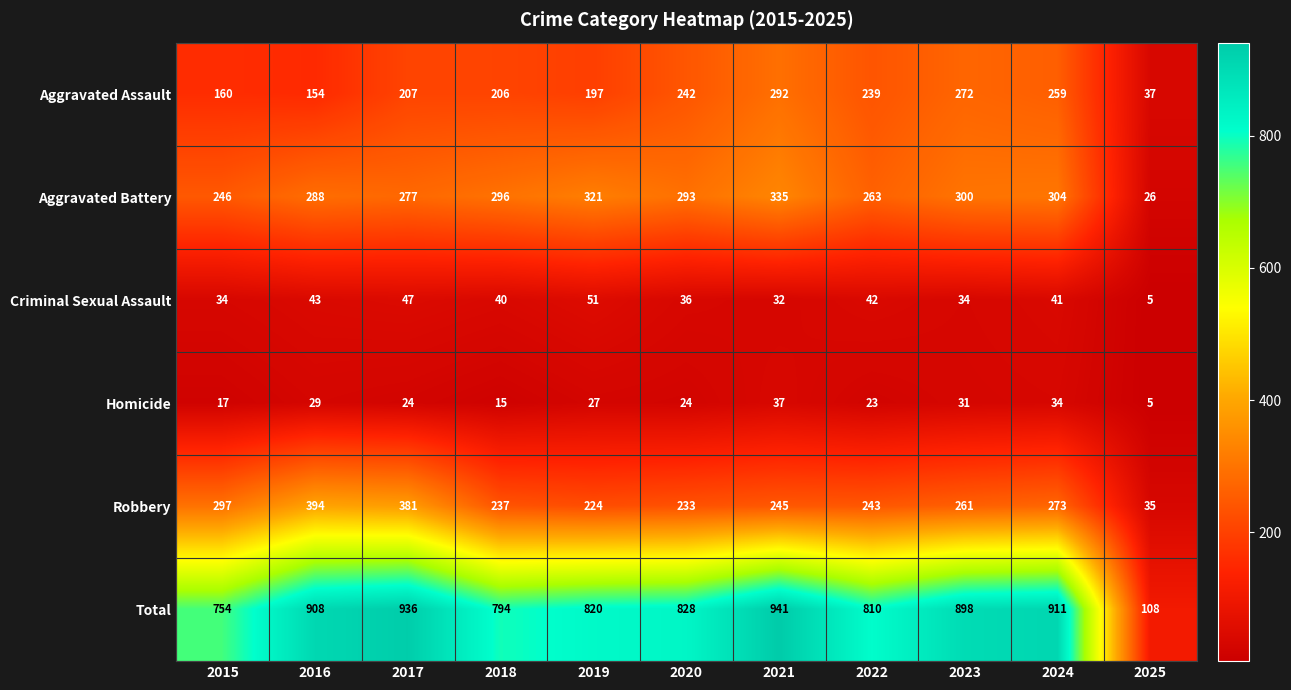

What is the smallest value displayed?

5